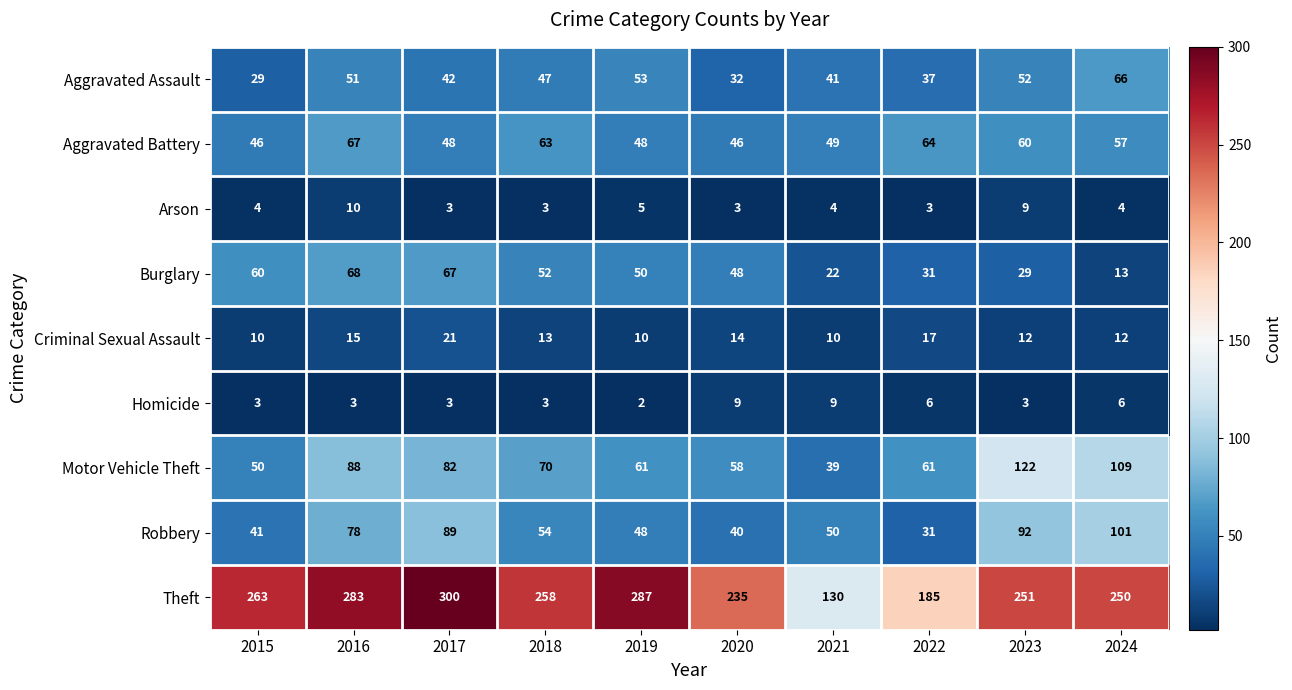

At which label does Criminal Sexual Assault first exceed 13?

2016